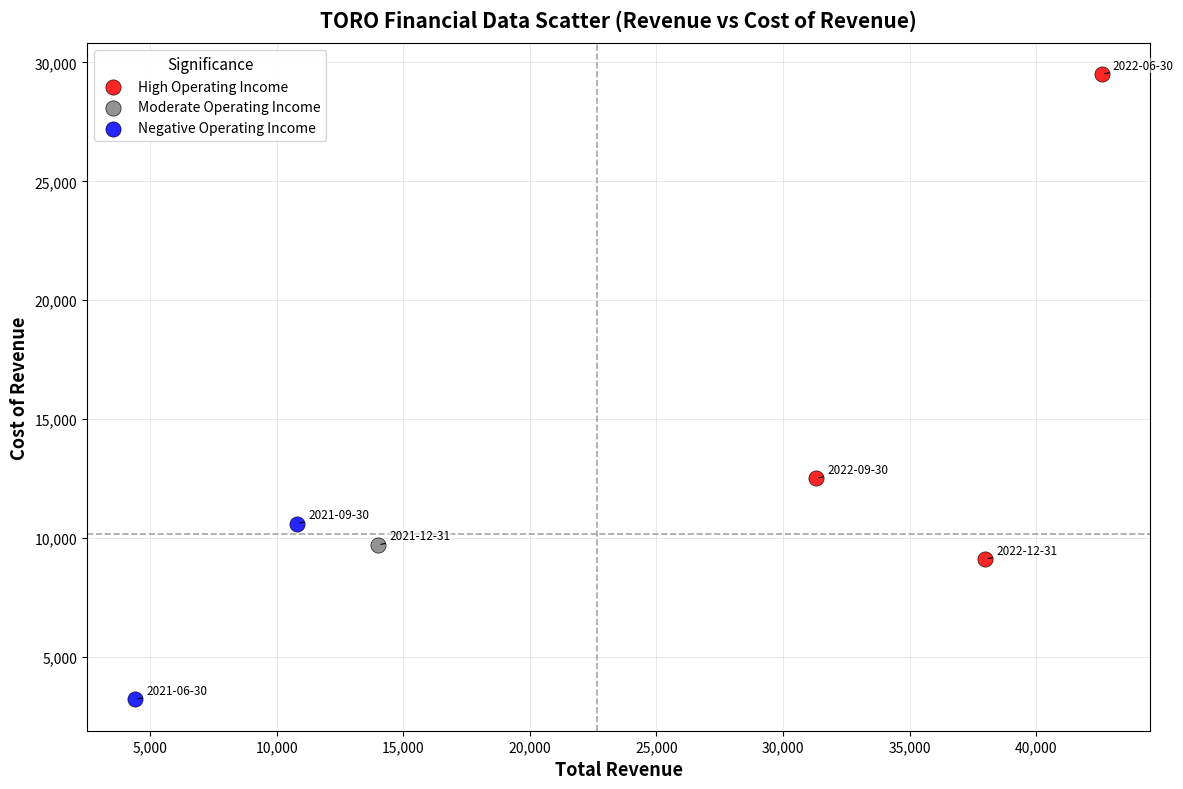

Which series contains the lowest Y value?

Negative Operating Income